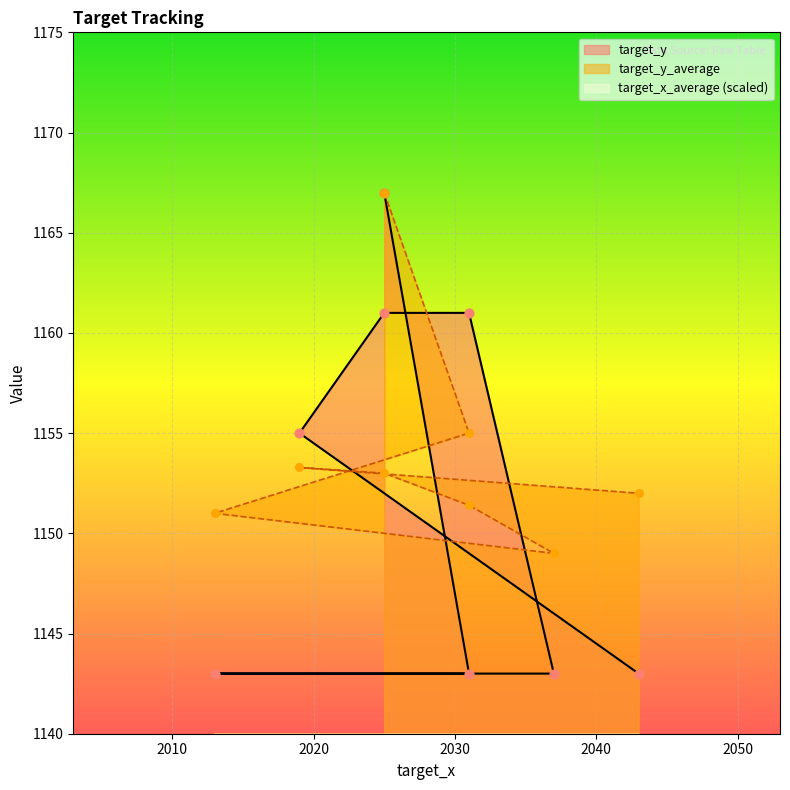

Which series has the largest total across all categories?

target_y_average